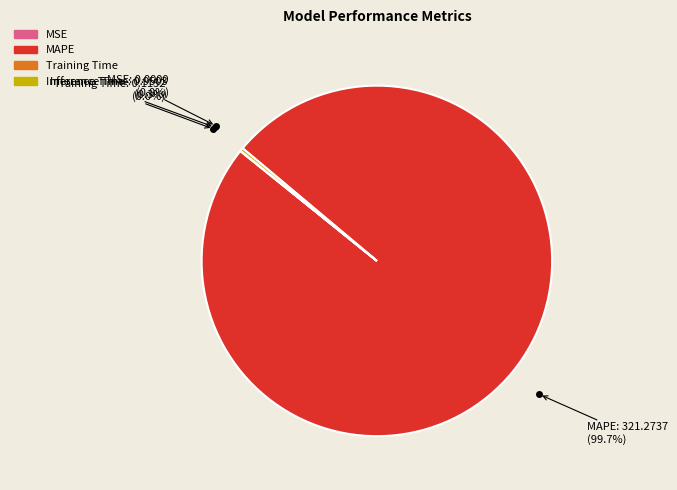

Combined, what portion of the pie is Inference Time and MAPE?

100.0%